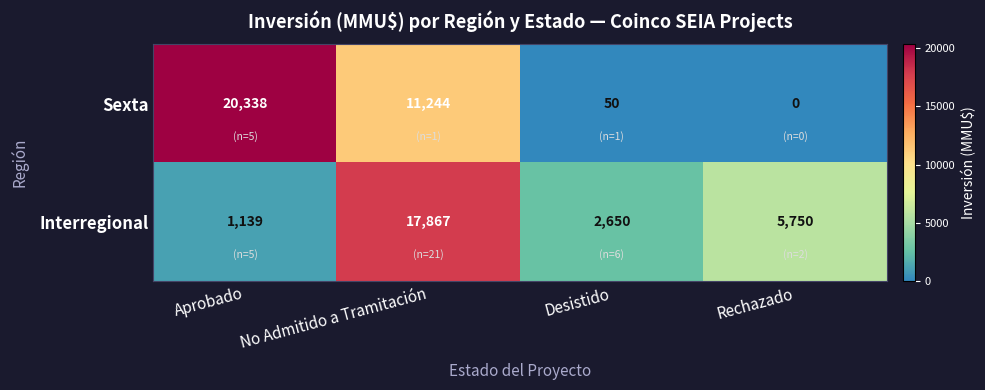

What is the difference between the second highest and minimum values in the Sexta series?

11244